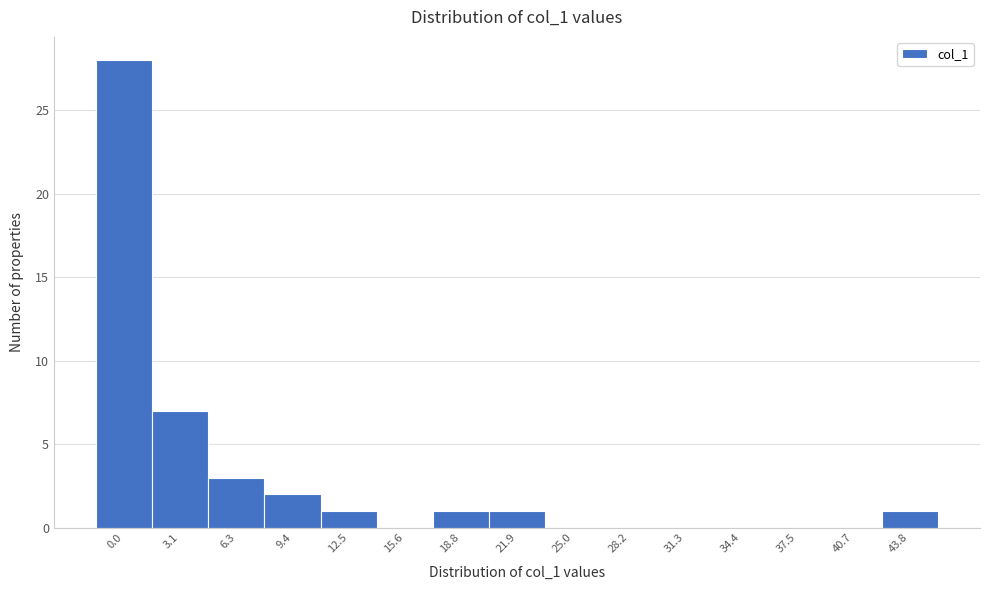

Reading left to right, extract all data points from this chart.

0.0=28	3.1=7	6.3=3	9.4=2	12.5=1	15.6=0	18.8=1	21.9=1	25.0=0	28.2=0	31.3=0	34.4=0	37.5=0	40.7=0	43.8=1